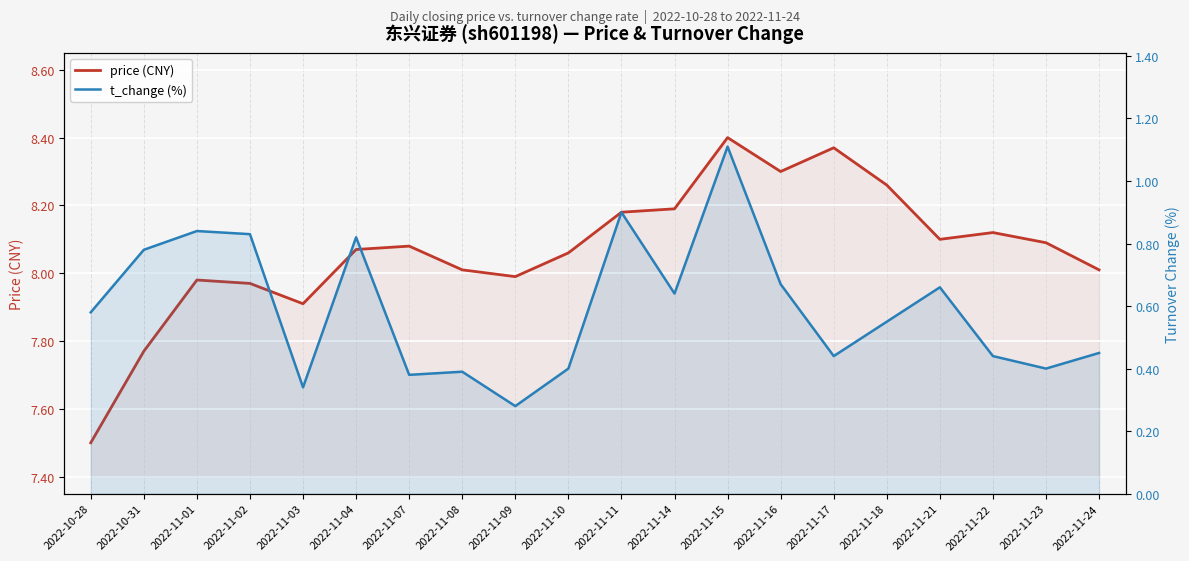

How many data points does each series have?

20